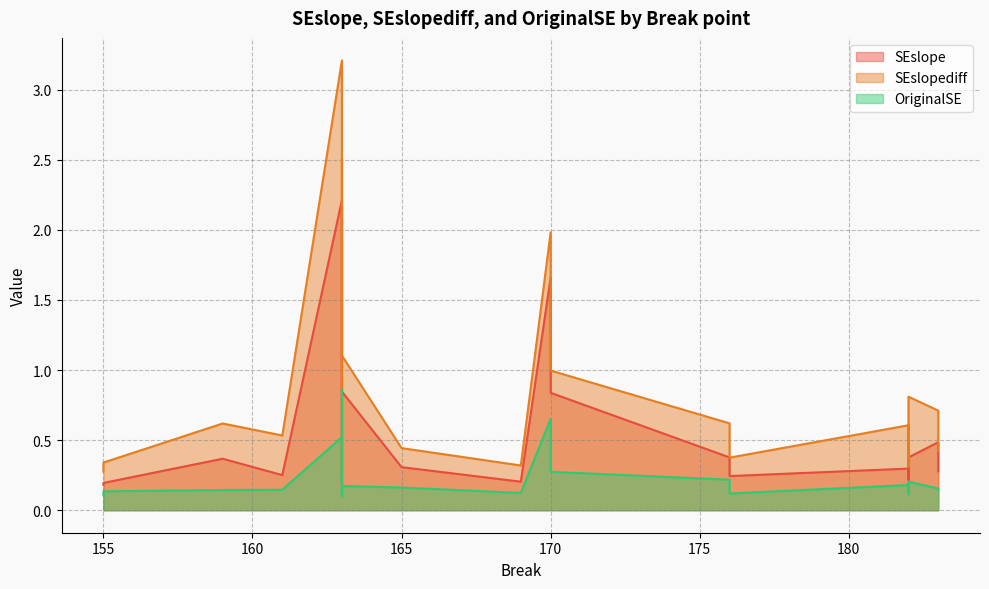

The value of OriginalSE at 163 is 0.0. True or false?

False